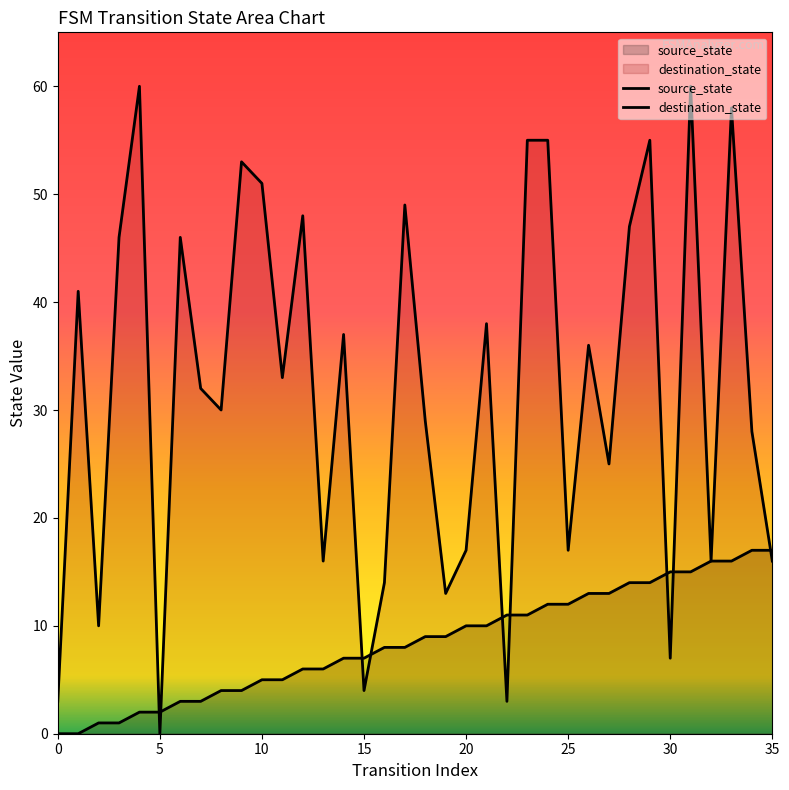

At how many categories does at least one series exceed 24?

23